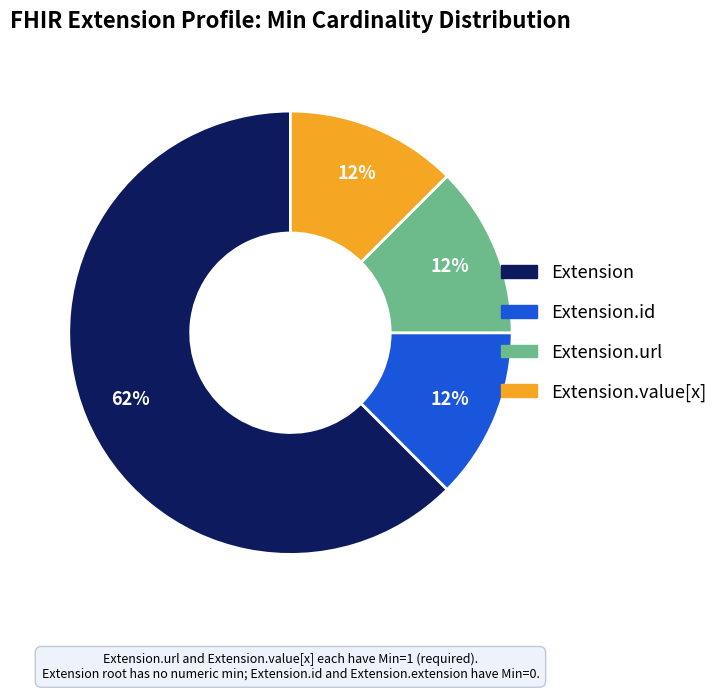

Is there a majority slice in this chart?

Yes